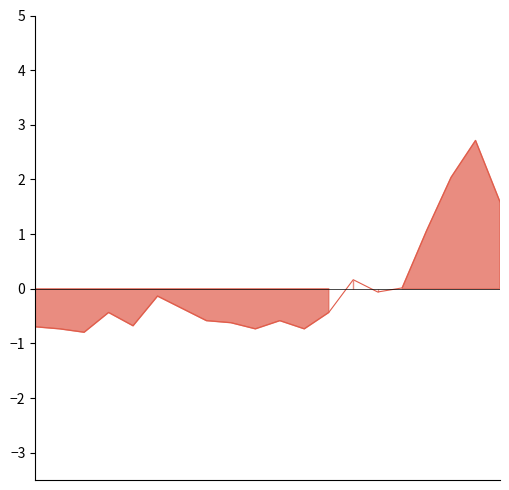

Reading left to right, what are all the values shown in this chart?

-0.7	-0.7	-0.8	-0.4	-0.7	-0.1	-0.4	-0.6	-0.6	-0.7	-0.6	-0.7	-0.4	0.2	-0.1	0.0	1.1	2.0	2.7	1.6